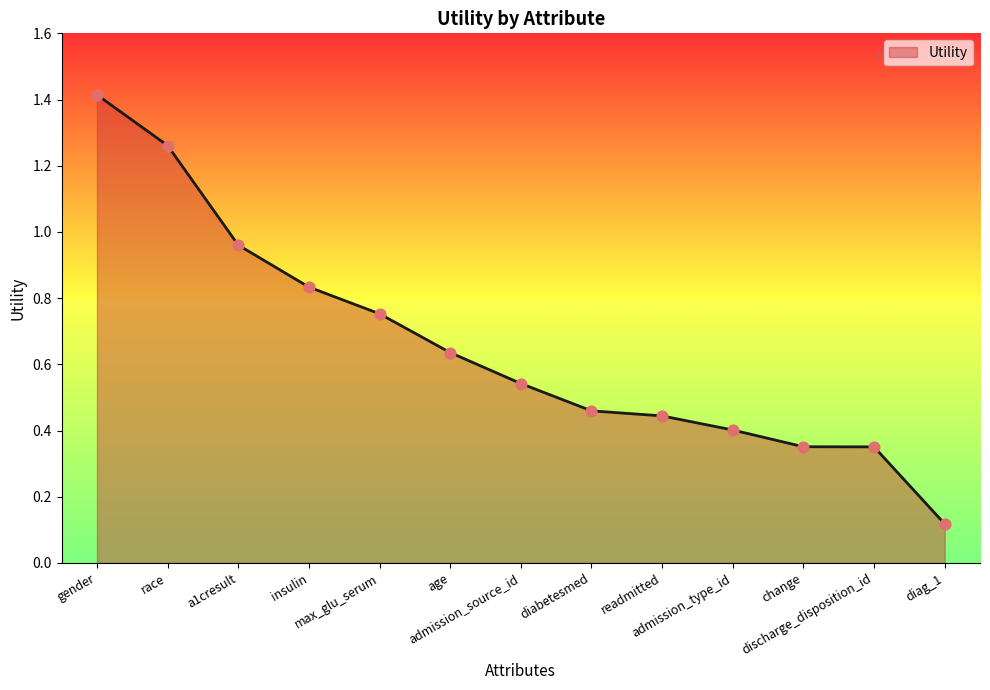

Between admission_type_id and a1cresult, which is larger?

a1cresult